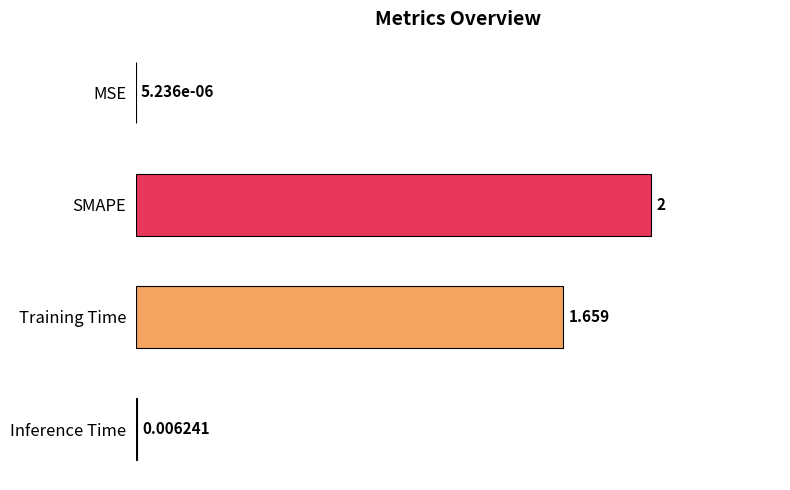

Between SMAPE and MSE, which is larger?

SMAPE